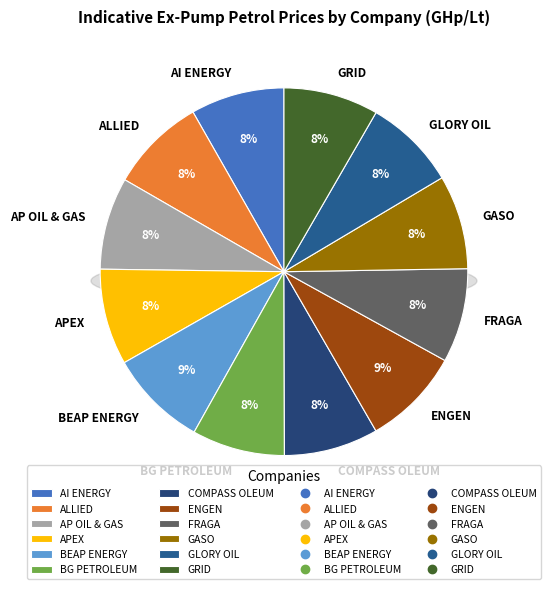

Which slice is the largest?

ENGEN